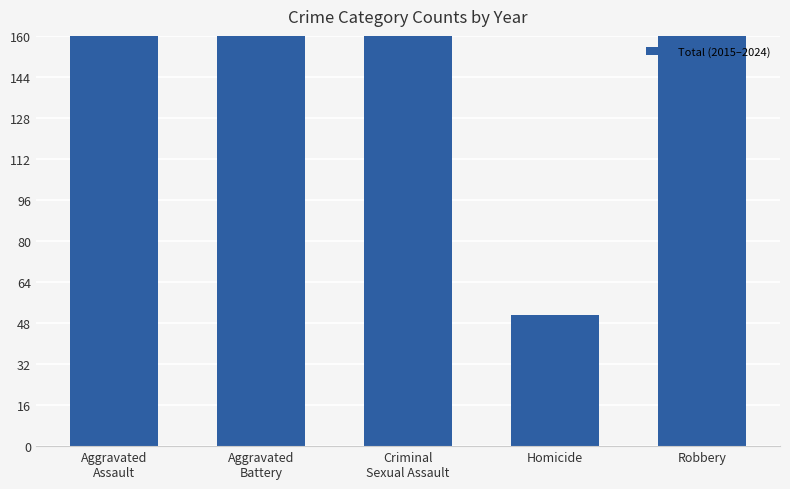

List the labels in order of value, smallest first.

Homicide, Criminal
Sexual Assault, Aggravated
Assault, Aggravated
Battery, Robbery